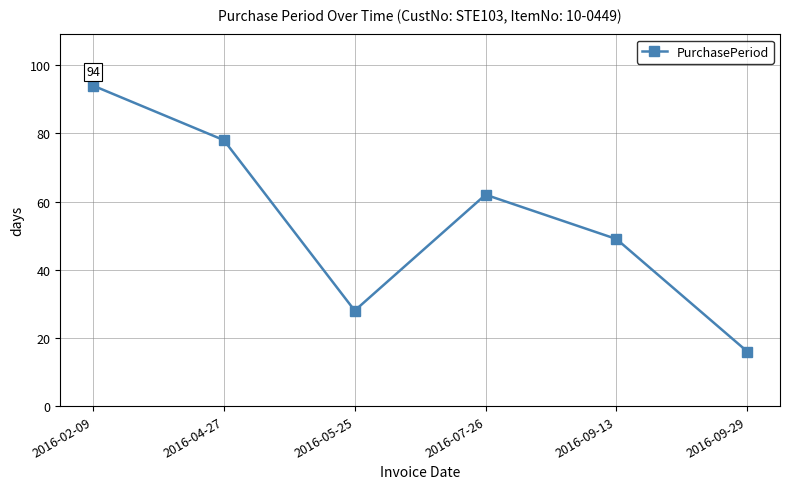

Reading left to right, what are all the values shown in this chart?

94	78	28	62	49	16